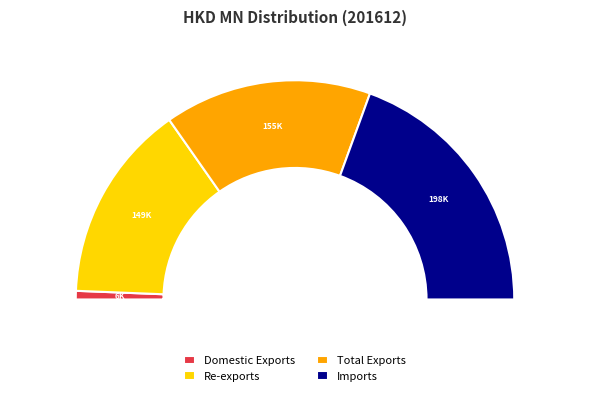

To the nearest percent, what is the difference between the Domestic Exports and Re-exports slice percentages?

28%